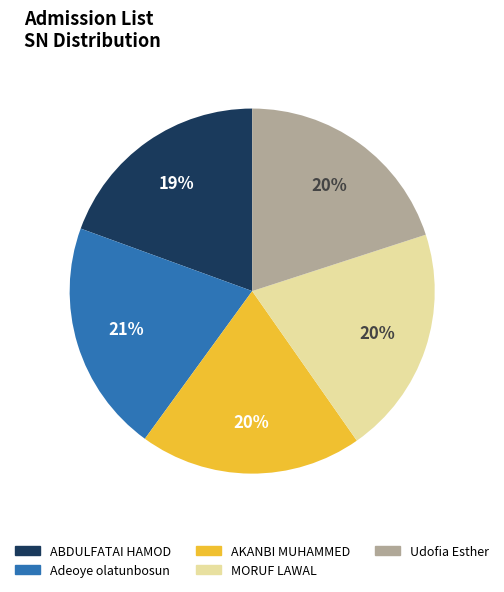

Combined, do ABDULFATAI HAMOD and MORUF LAWAL account for over 50%?

No